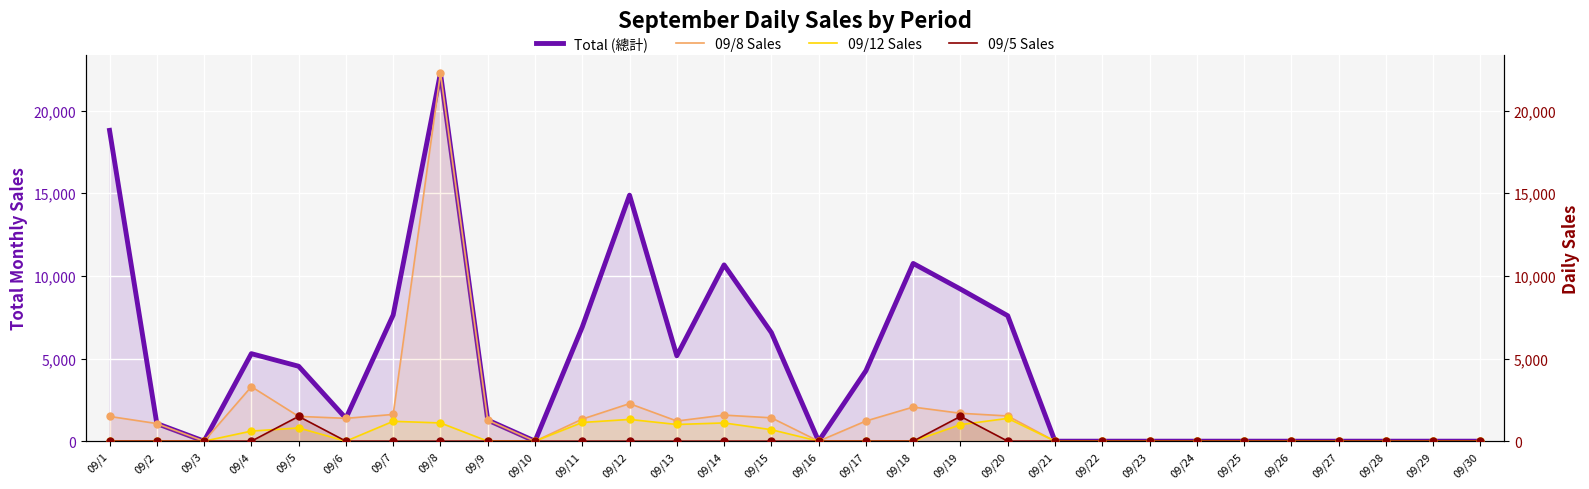

Is the value of 09/12 Sales at 09/30 greater than the value of Total (總計) at 09/9?

No